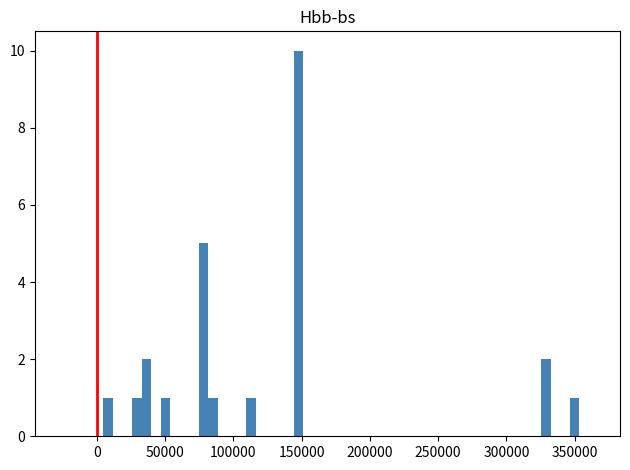

Around what value on the x-axis is the tallest bar? Give the approximate position of its centre, as read against the axis.

150000